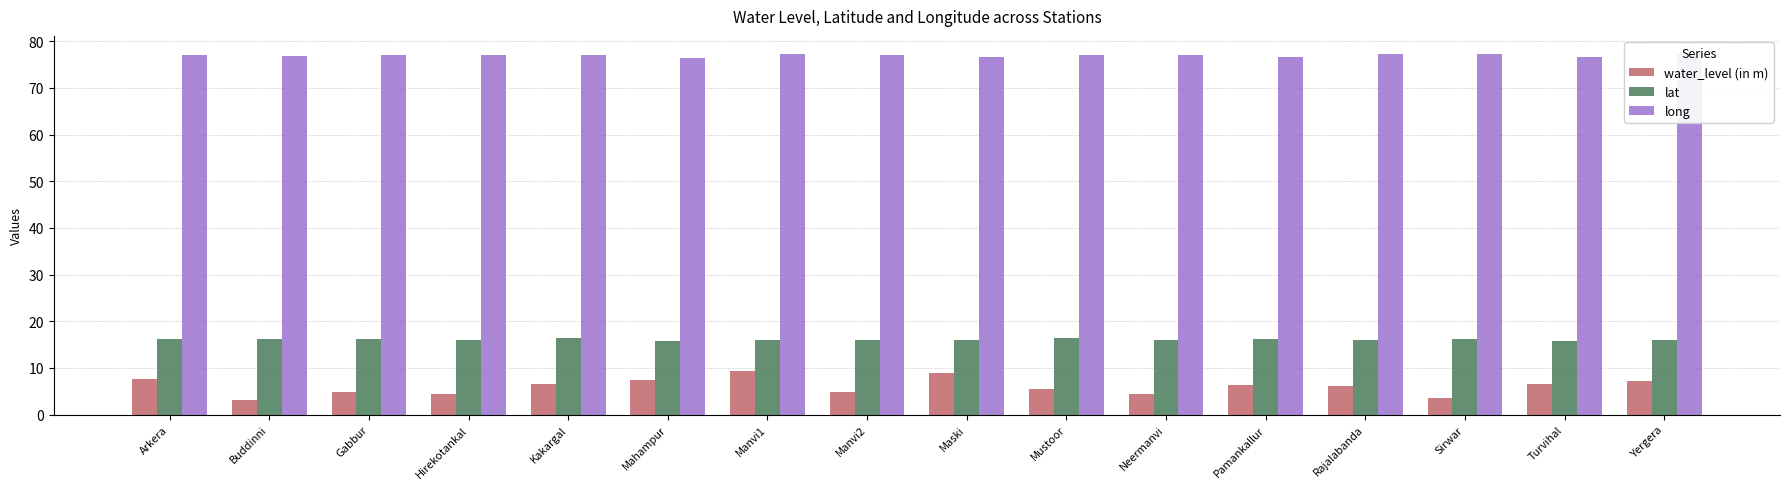

How many bars are there in each group?

3